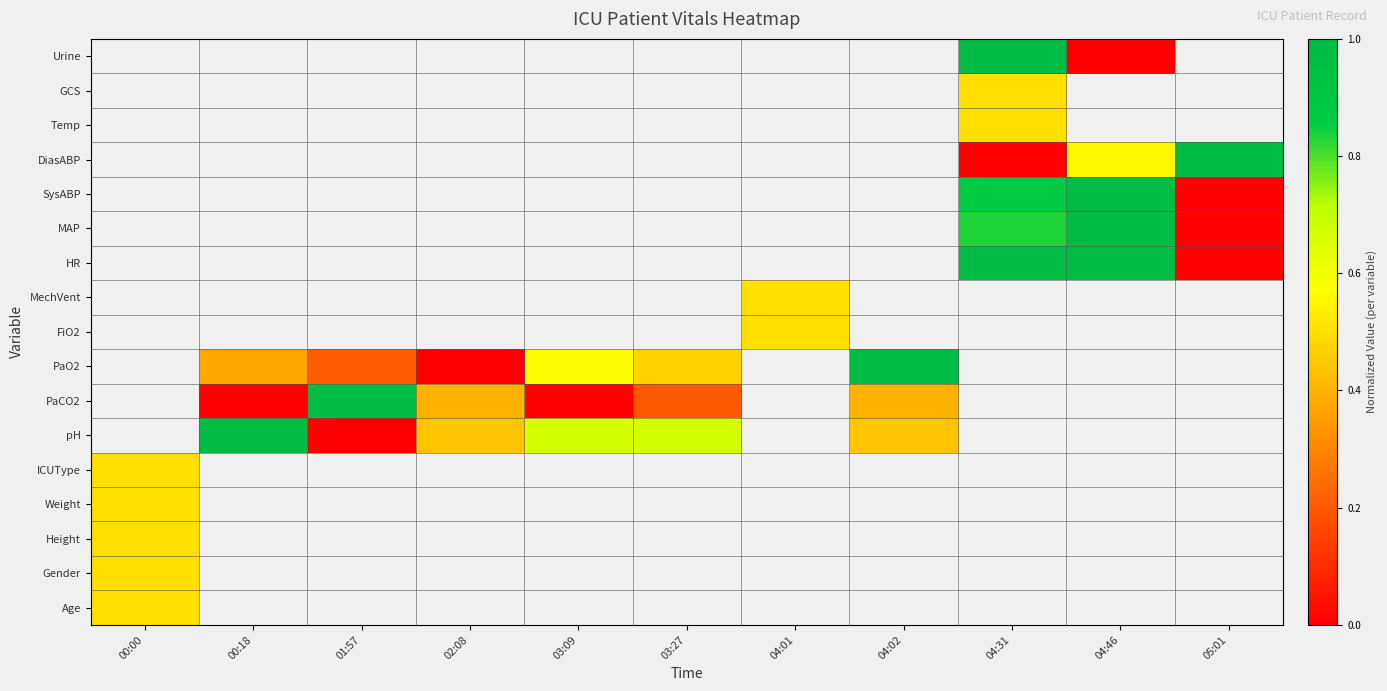

Where does the PaO2 series first go above 0?

00:18